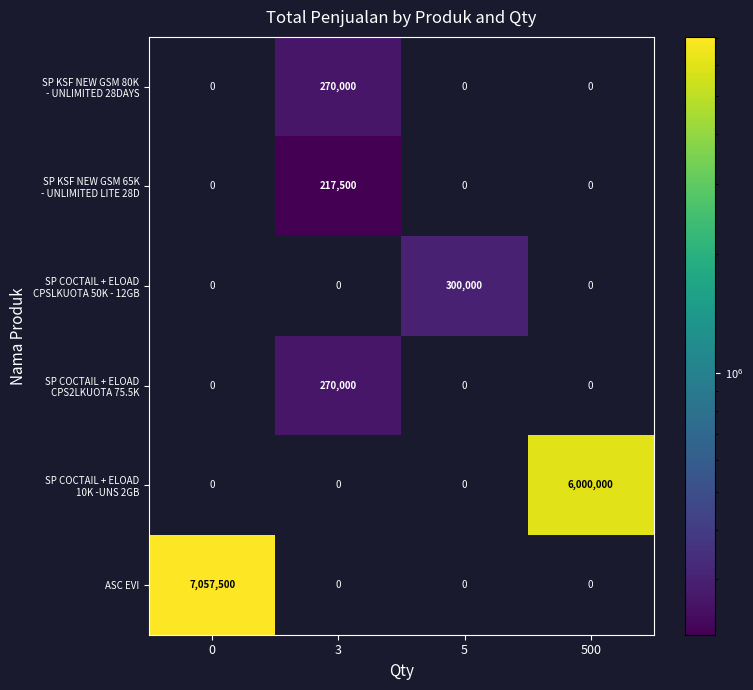

Which series has the largest range (max minus min)?

ASC EVI